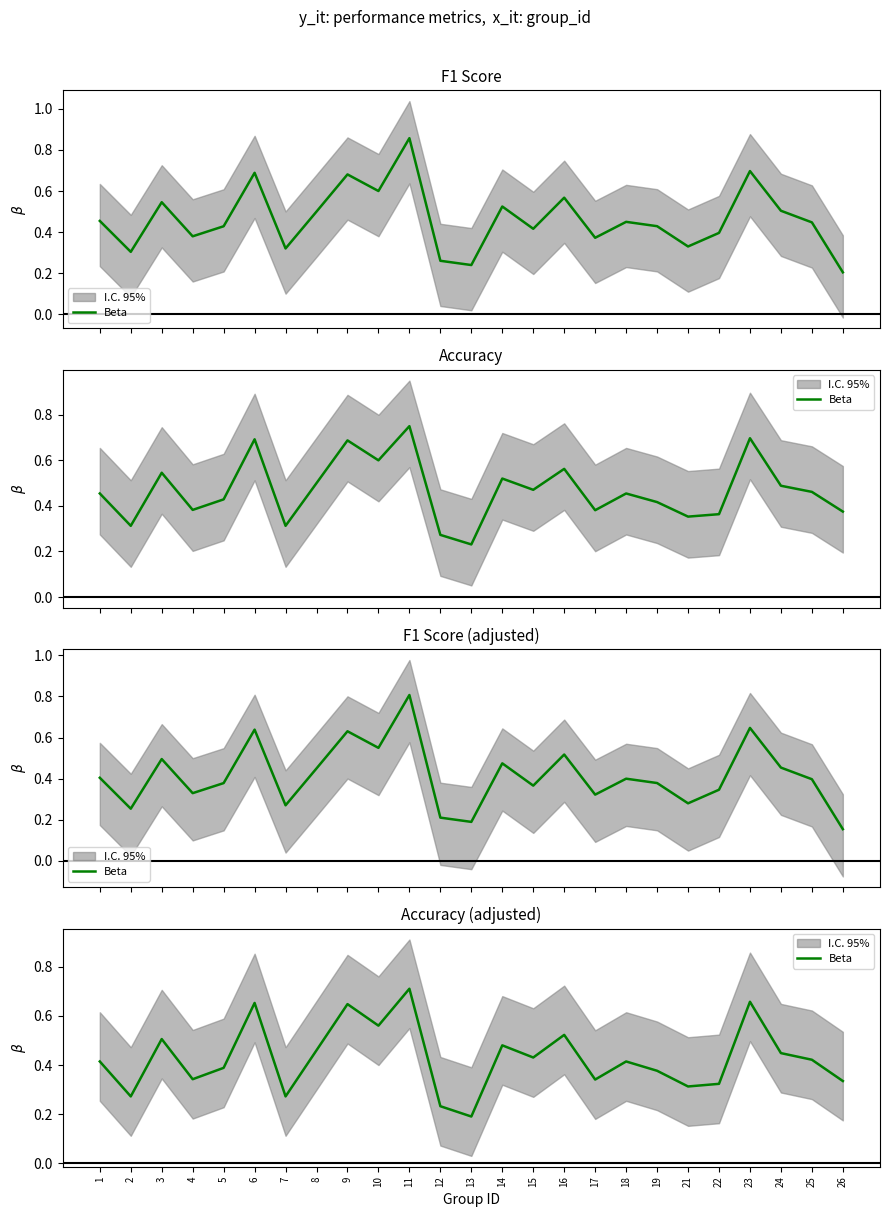

Rank the categories by value from lowest to highest.

13, 12, 2, 7, 21, 22, 26, 17, 4, 19, 5, 1, 18, 25, 15, 24, 8, 14, 3, 16, 10, 9, 6, 23, 11